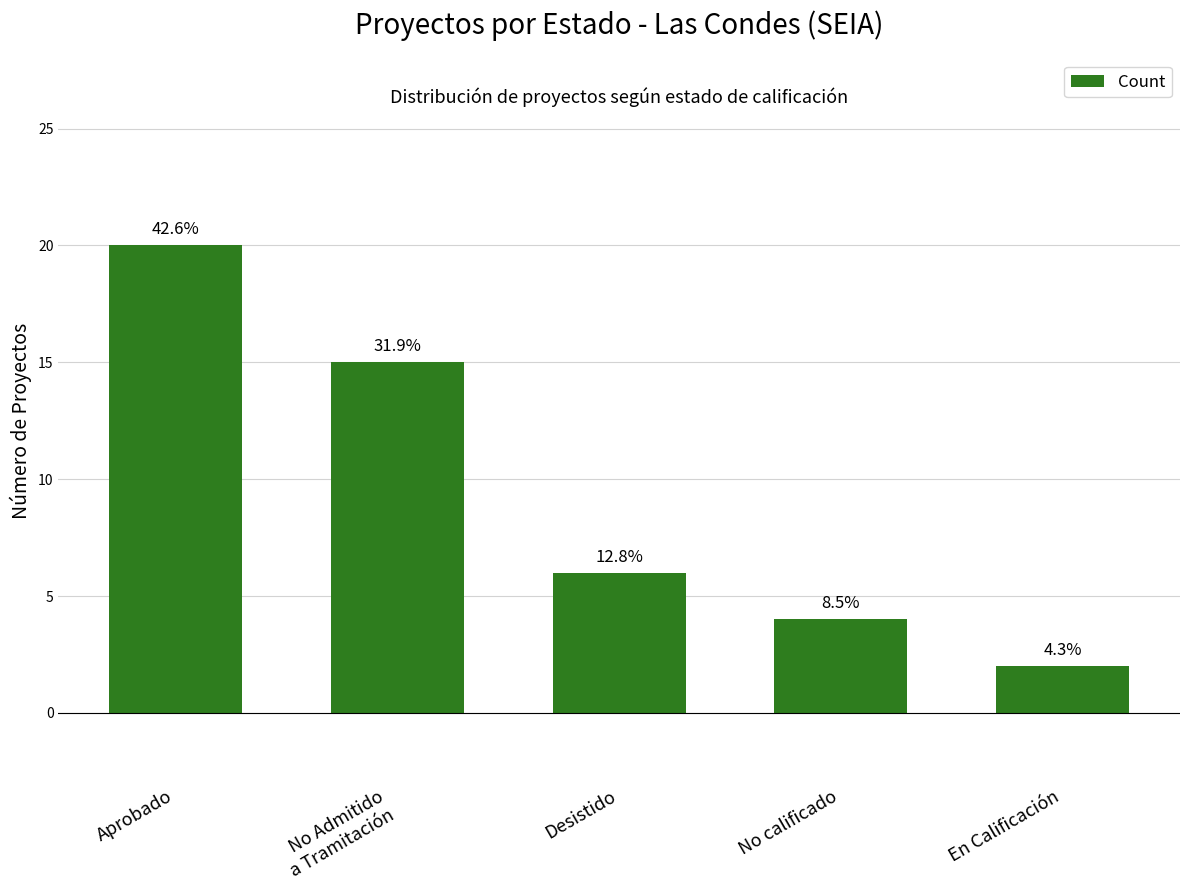

Does the chart contain any negative values?

No